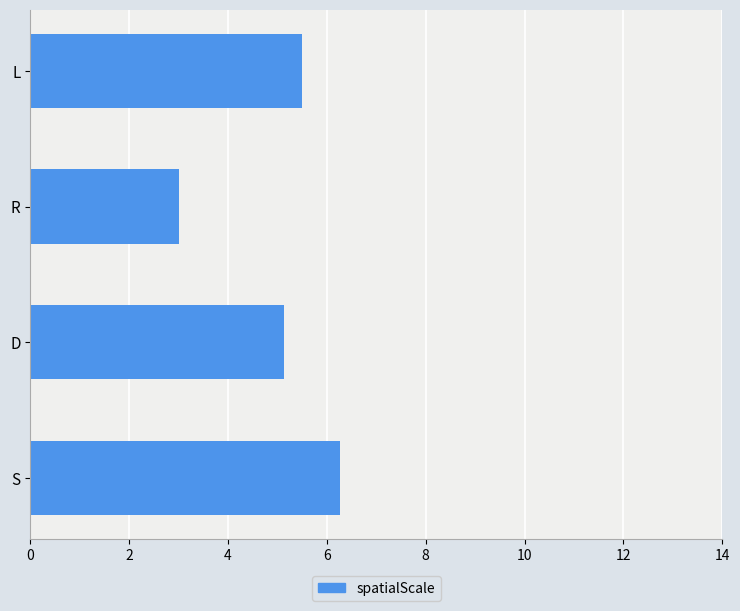

What is the difference between the maximum and minimum values?

3.3